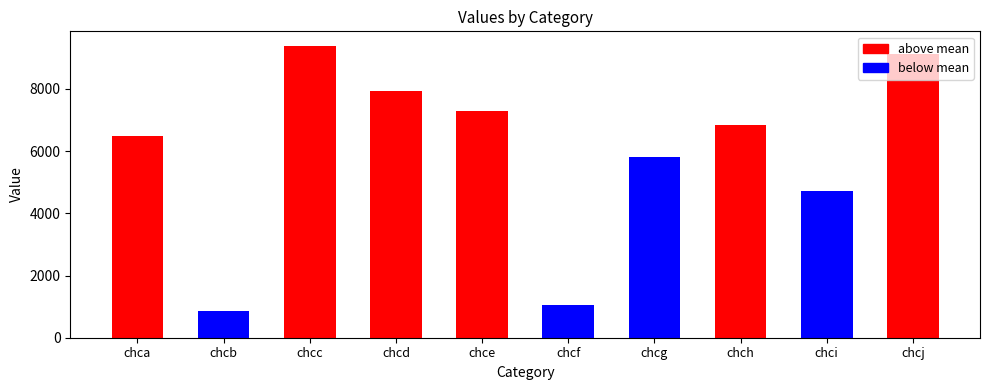

Which category has the highest value across all series?

chcc